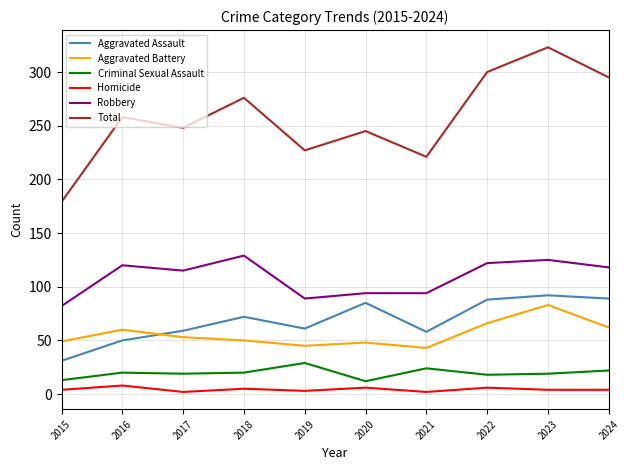

True or false: Aggravated Battery and Total intersect in this chart.

False